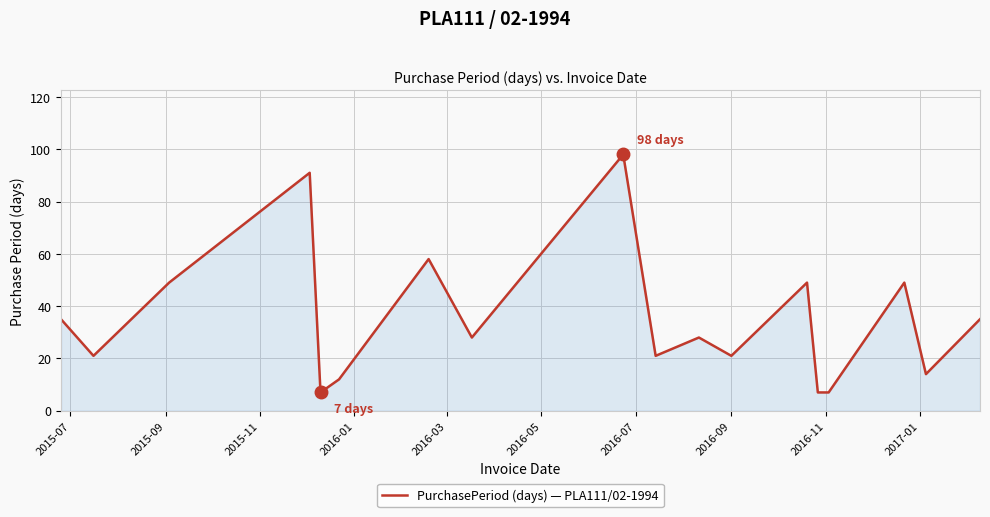

What is the maximum value shown in the chart?

98